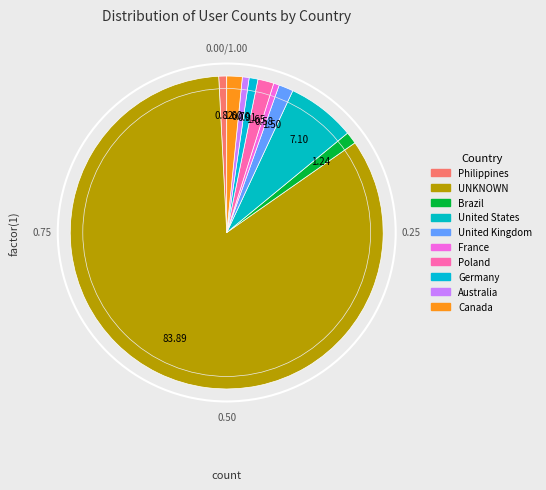

Rank the categories by value from highest to lowest.

UNKNOWN, United States, Poland, Canada, United Kingdom, Brazil, Germany, Philippines, Australia, France